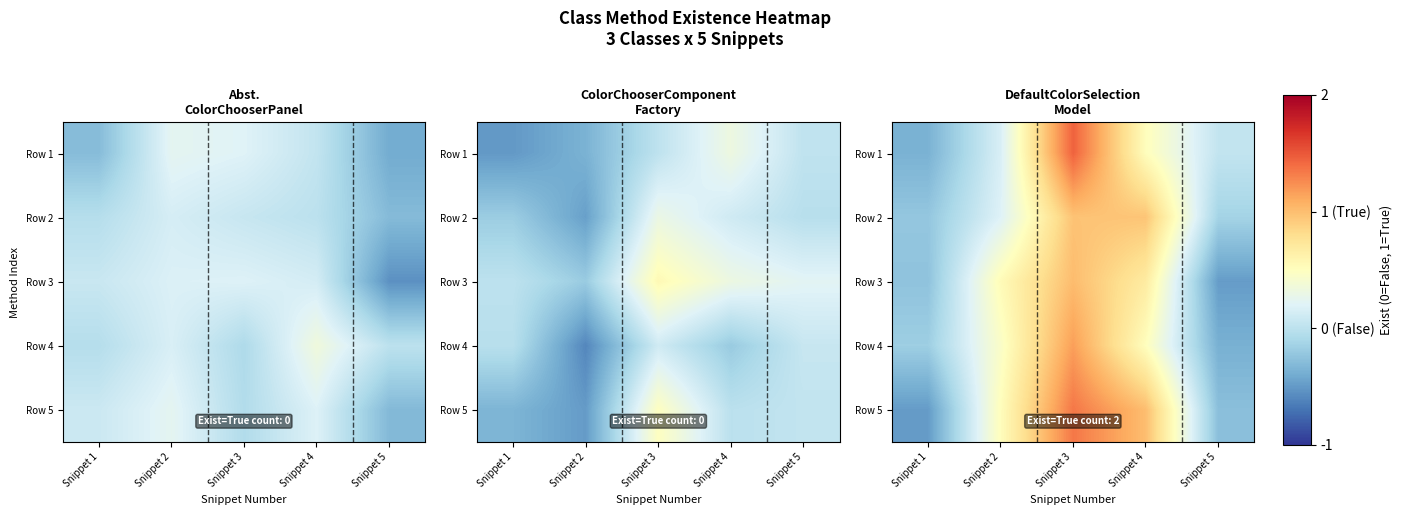

What is the difference between the Row 2 values at Snippet 3 and Snippet 1?

1.2